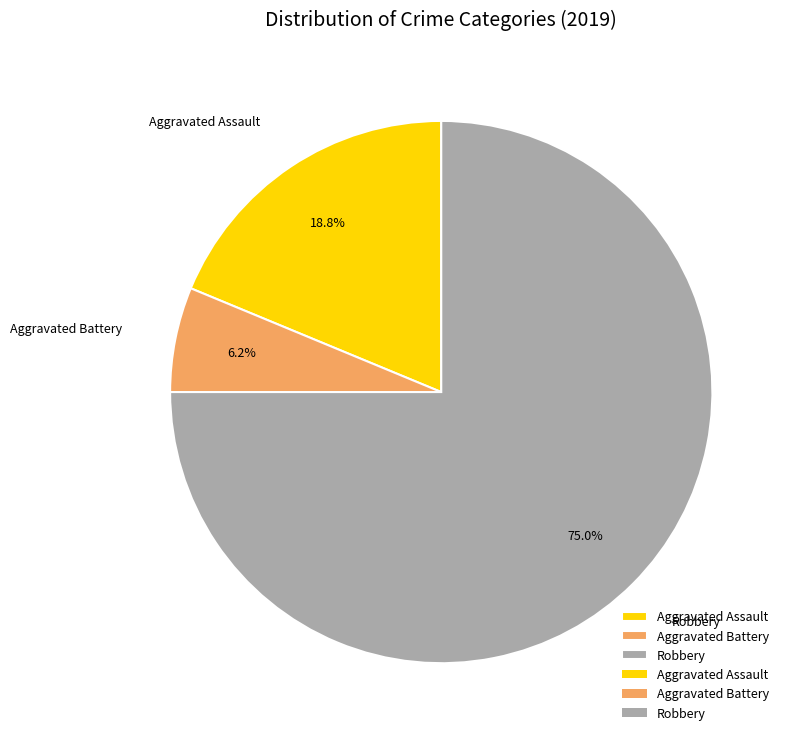

How many segments does this pie chart have?

3